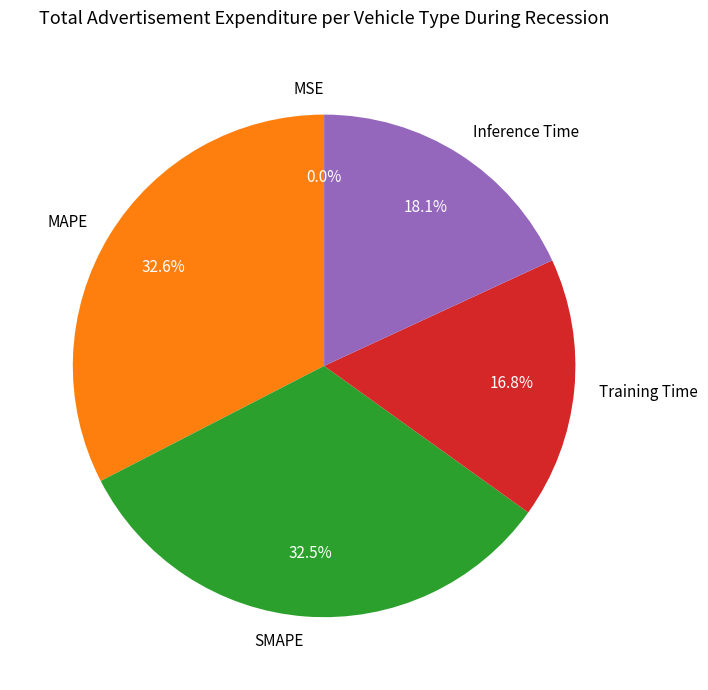

To the nearest percent, what portion does Inference Time represent?

18%